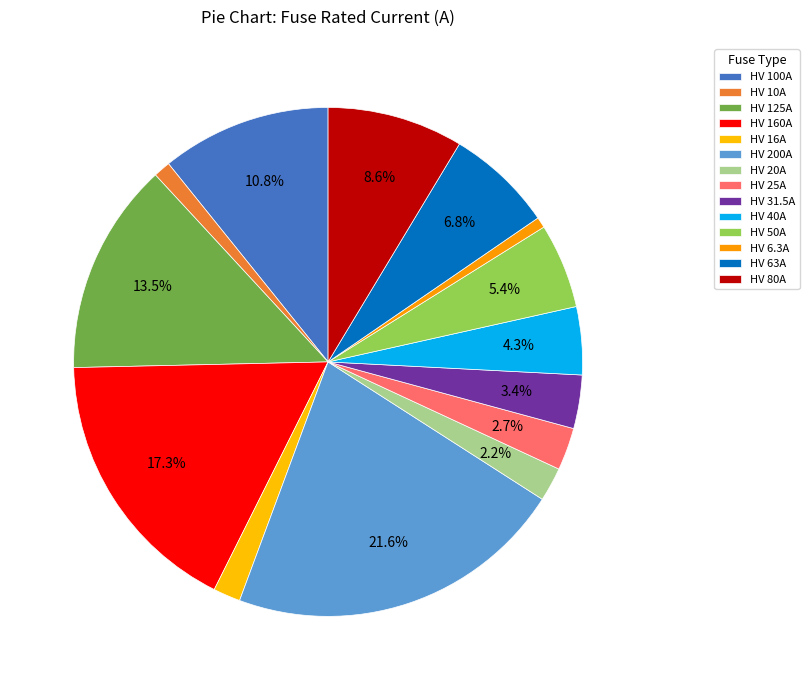

What is the smallest slice in the pie chart?

HV 6.3A